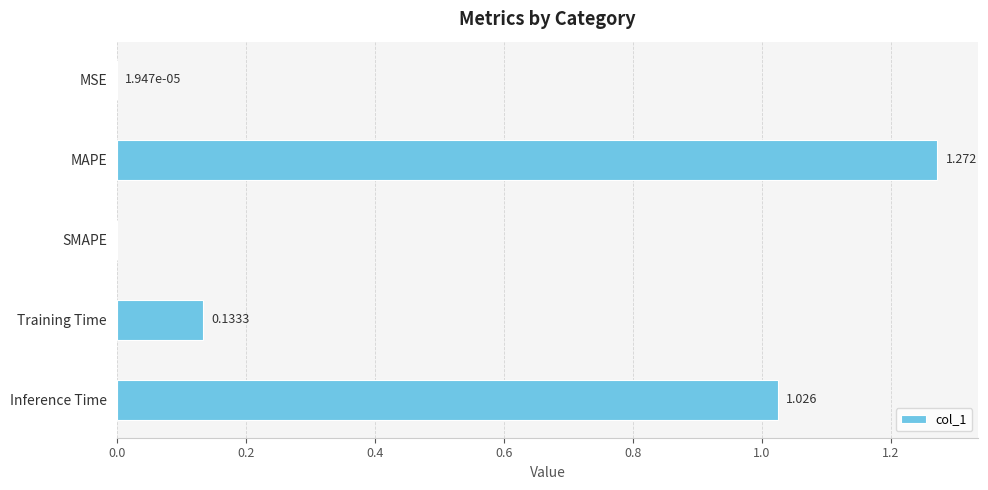

Which category has the highest value across all series?

MAPE